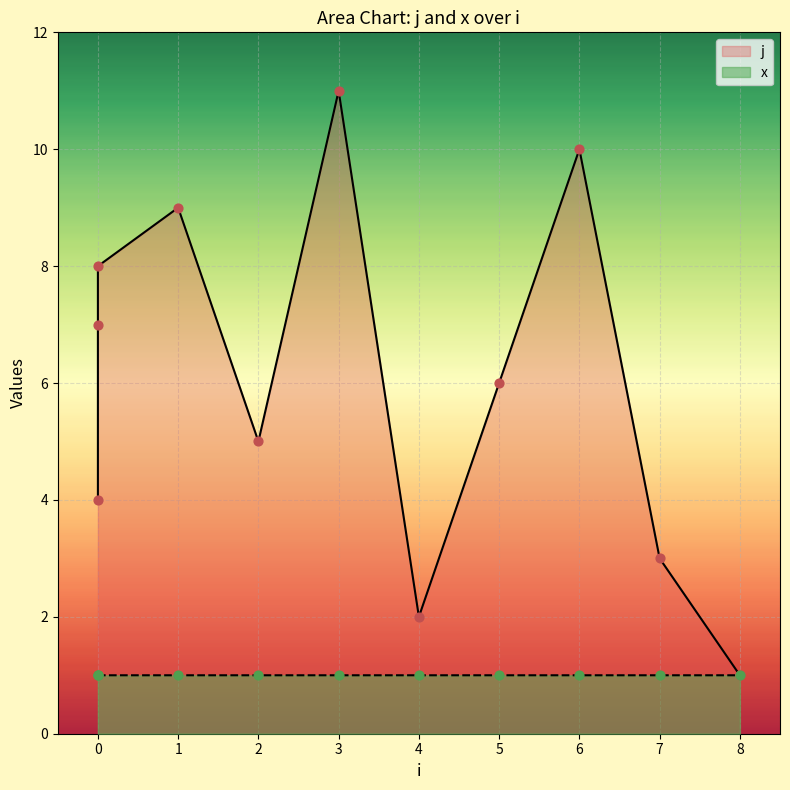

What are all the series names shown in the legend?

j, x